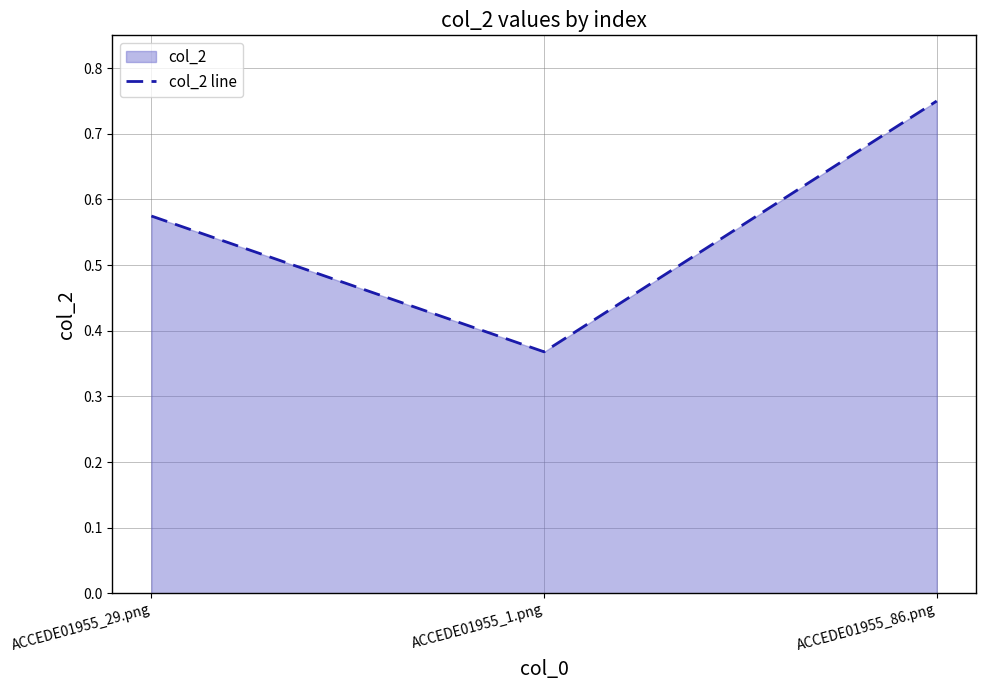

Is it true that the value at ACCEDE01955_86.png is 1.0?

False